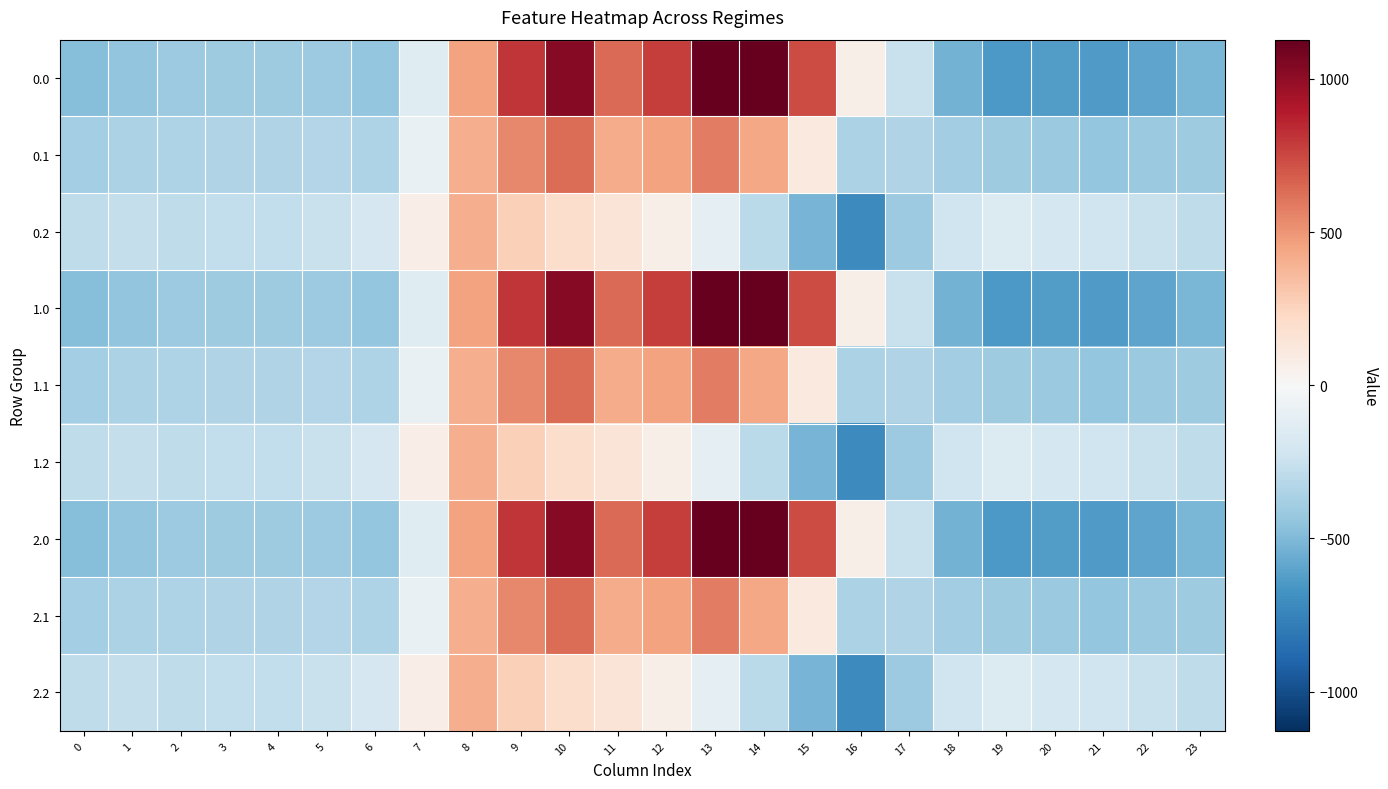

What is the smallest value displayed?

-721.2